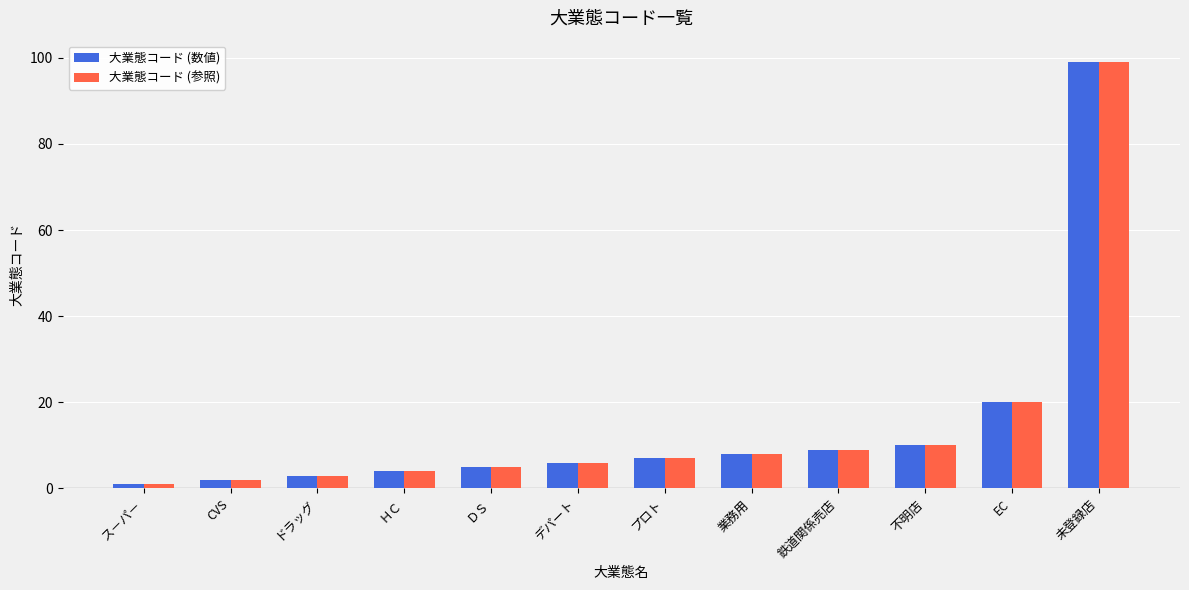

Where is 大業態コード (参照) nearest to the value 50?

EC